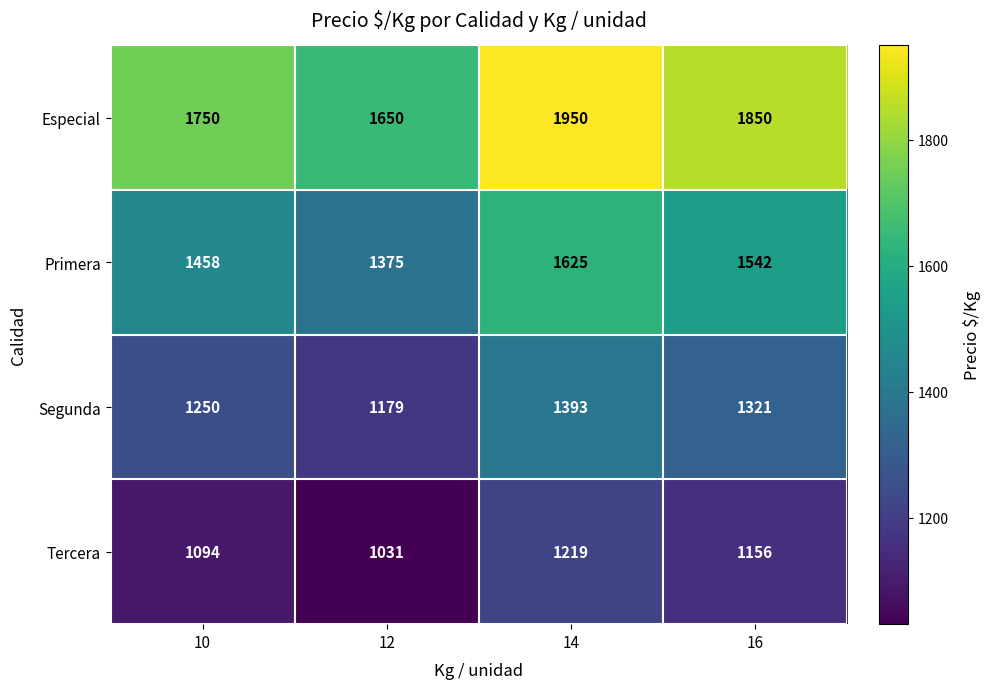

Which series changed the most between 12 and 14?

Especial